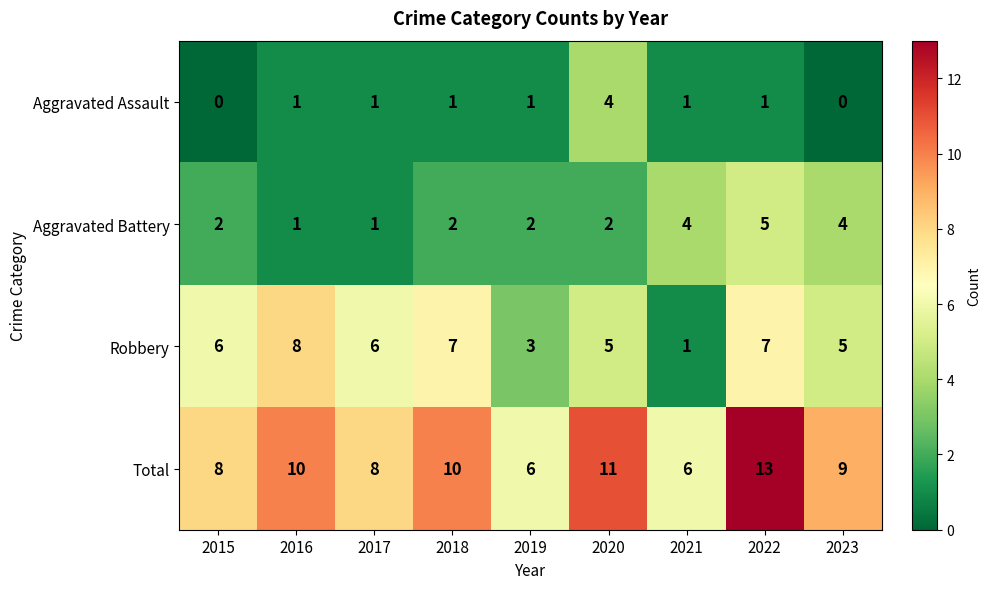

The Aggravated Assault series shows 1 at 2021. True or false?

True